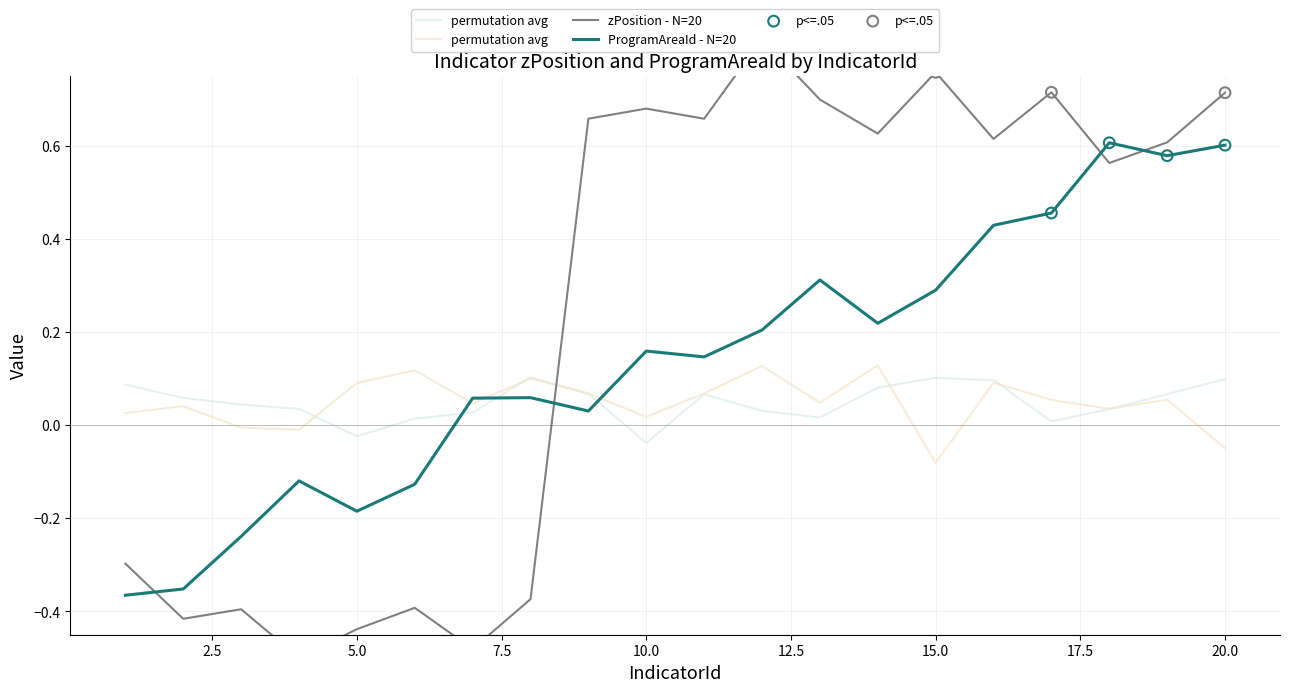

What is the total value across all series at 20?

1.3